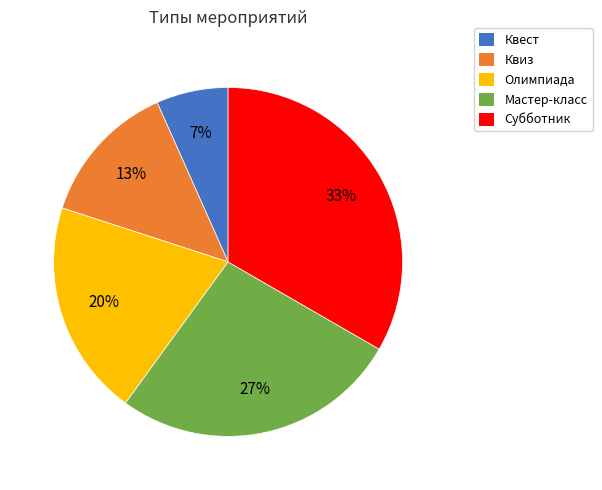

Between Субботник and Квиз, which is larger?

Субботник